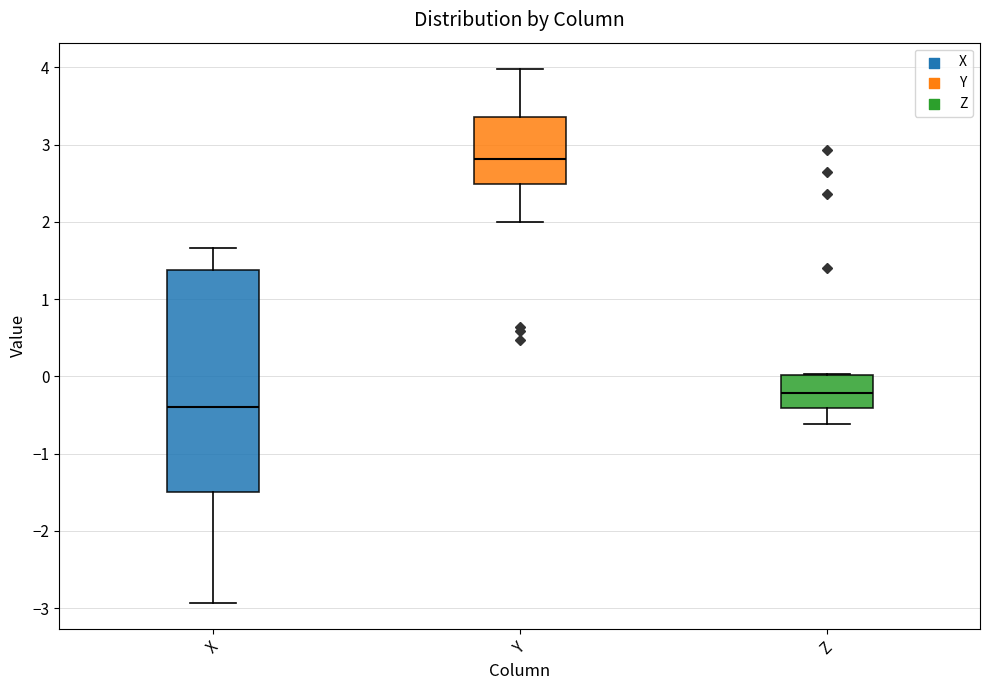

Reading left to right, transcribe this box plot: for each box, give where its median line is, the range the box spans, and where its two whiskers end, as read against the y-axis. The values are not printed on the chart, so give them approximately, as read against the axis.

X: median -0.4, box -1.5 to 1.4, whiskers -2.9 to 1.7
Y: median 2.8, box 2.5 to 3.4, whiskers 2.0 to 4.0
Z: median -0.2, box -0.4 to 0.0, whiskers -0.6 to 0.0